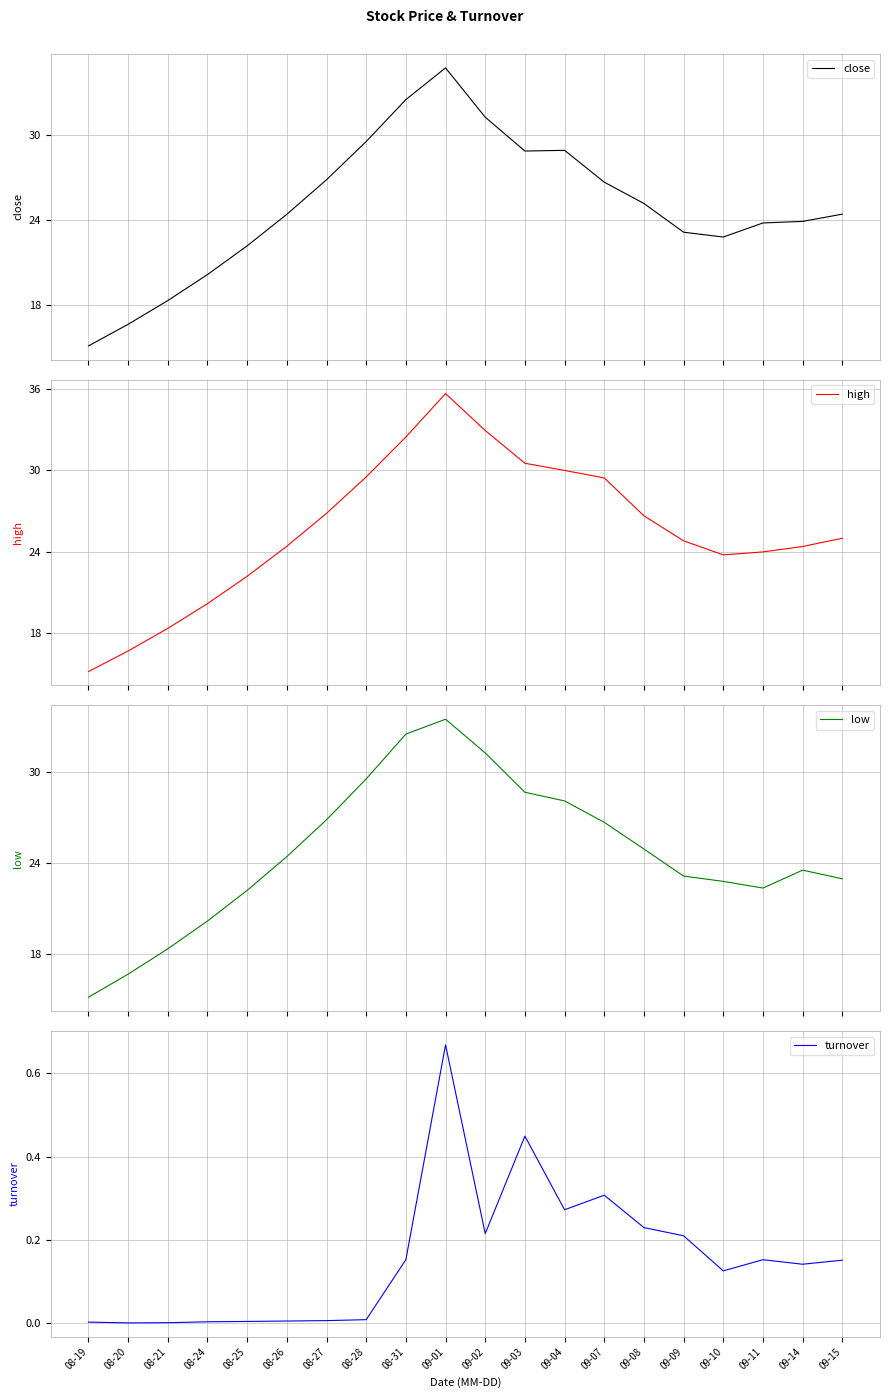

Reading left to right, what are all the values shown in this chart?

close: 08-19=15.1	08-20=16.7	08-21=18.3	08-24=20.2	08-25=22.2	08-26=24.4	08-27=26.8	08-28=29.5	08-31=32.5	09-01=34.7	09-02=31.2	09-03=28.9	09-04=28.9	09-07=26.7	09-08=25.2	09-09=23.1	09-10=22.8	09-11=23.8	09-14=23.9	09-15=24.4
high: 08-19=15.1	08-20=16.7	08-21=18.3	08-24=20.2	08-25=22.2	08-26=24.4	08-27=26.8	08-28=29.5	08-31=32.5	09-01=35.7	09-02=33.0	09-03=30.5	09-04=30.0	09-07=29.4	09-08=26.6	09-09=24.8	09-10=23.8	09-11=24.0	09-14=24.4	09-15=25.0
low: 08-19=15.1	08-20=16.7	08-21=18.3	08-24=20.2	08-25=22.2	08-26=24.4	08-27=26.8	08-28=29.5	08-31=32.5	09-01=33.5	09-02=31.2	09-03=28.6	09-04=28.1	09-07=26.7	09-08=24.9	09-09=23.1	09-10=22.8	09-11=22.3	09-14=23.5	09-15=22.9
turnover: 08-19=0.0	08-20=0.0	08-21=0.0	08-24=0.0	08-25=0.0	08-26=0.0	08-27=0.0	08-28=0.0	08-31=0.2	09-01=0.7	09-02=0.2	09-03=0.4	09-04=0.3	09-07=0.3	09-08=0.2	09-09=0.2	09-10=0.1	09-11=0.2	09-14=0.1	09-15=0.2